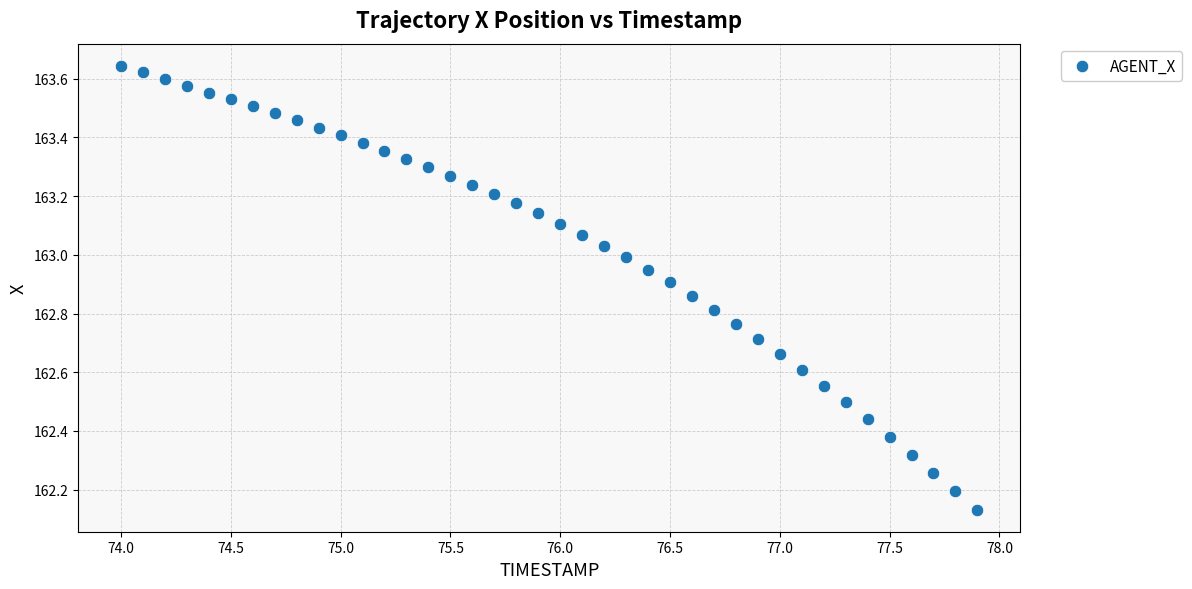

What is the range of X values (max minus min)?

3.9